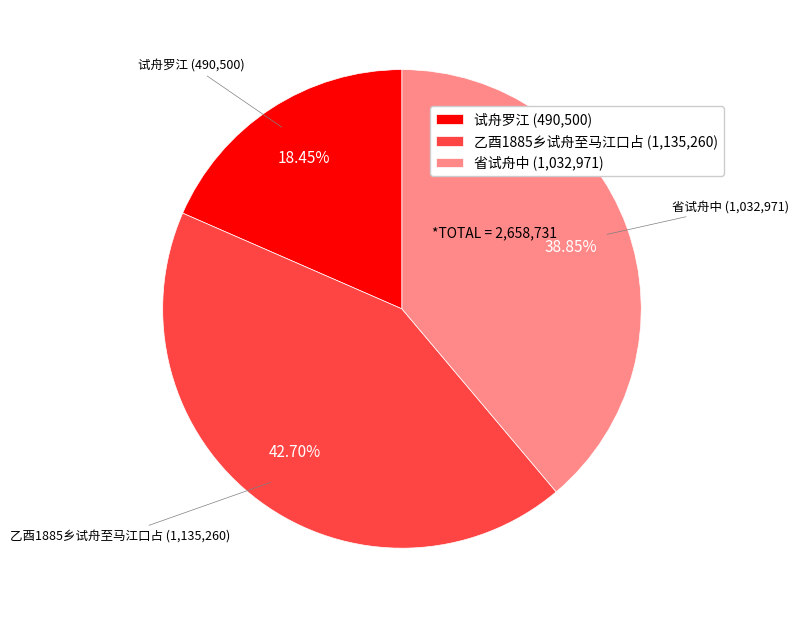

Which has a higher value, 乙酉1885乡试舟至马江口占 (1,135,260) or 试舟罗江 (490,500)?

乙酉1885乡试舟至马江口占 (1,135,260)